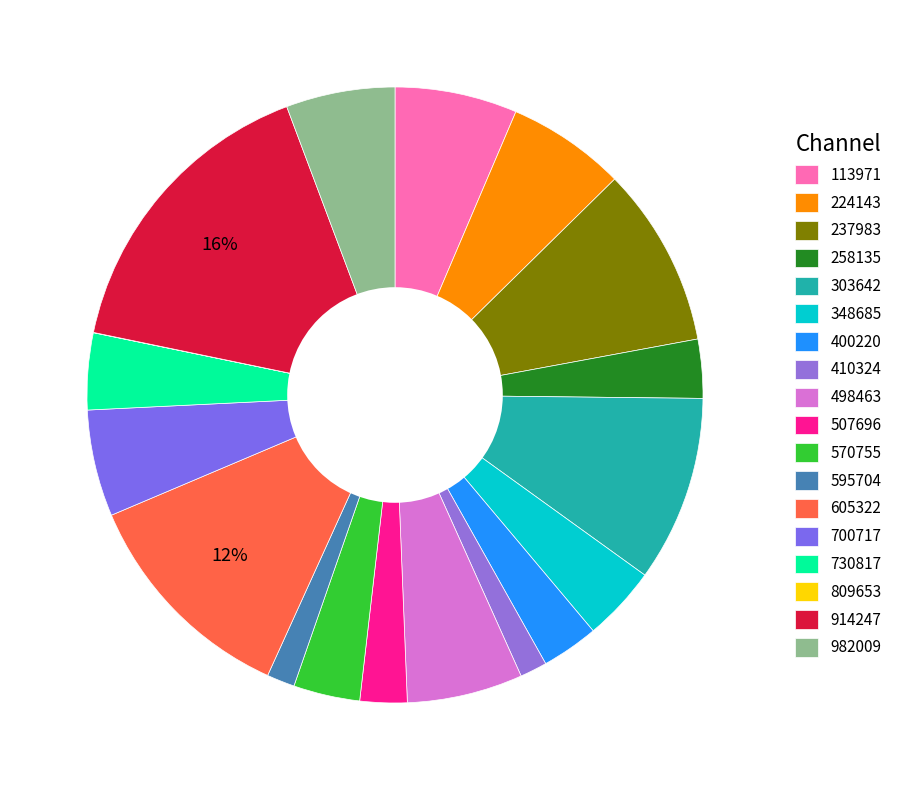

What is the smallest slice in the pie chart?

809653